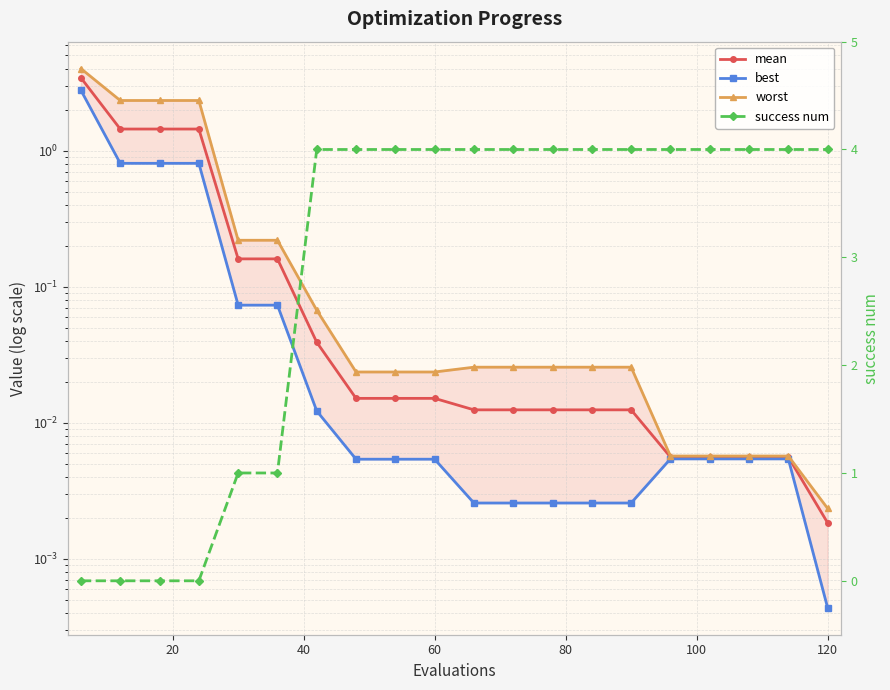

What is the difference between the second highest and minimum values in the mean series?

1.4